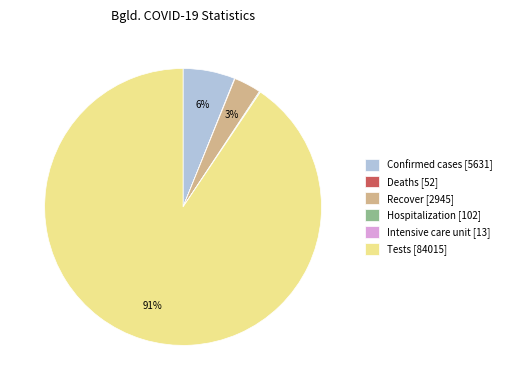

The Tests [84015] slice represents 91% of the pie. True or false?

True